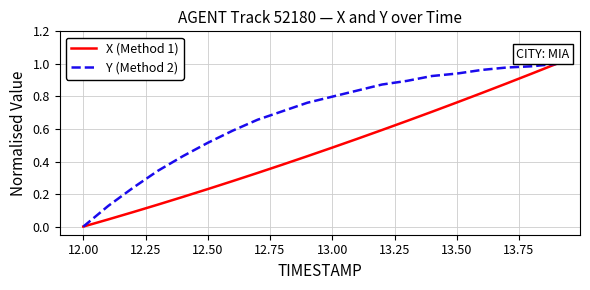

Rank the series by their average value, from highest to lowest.

Y (Method 2), X (Method 1)